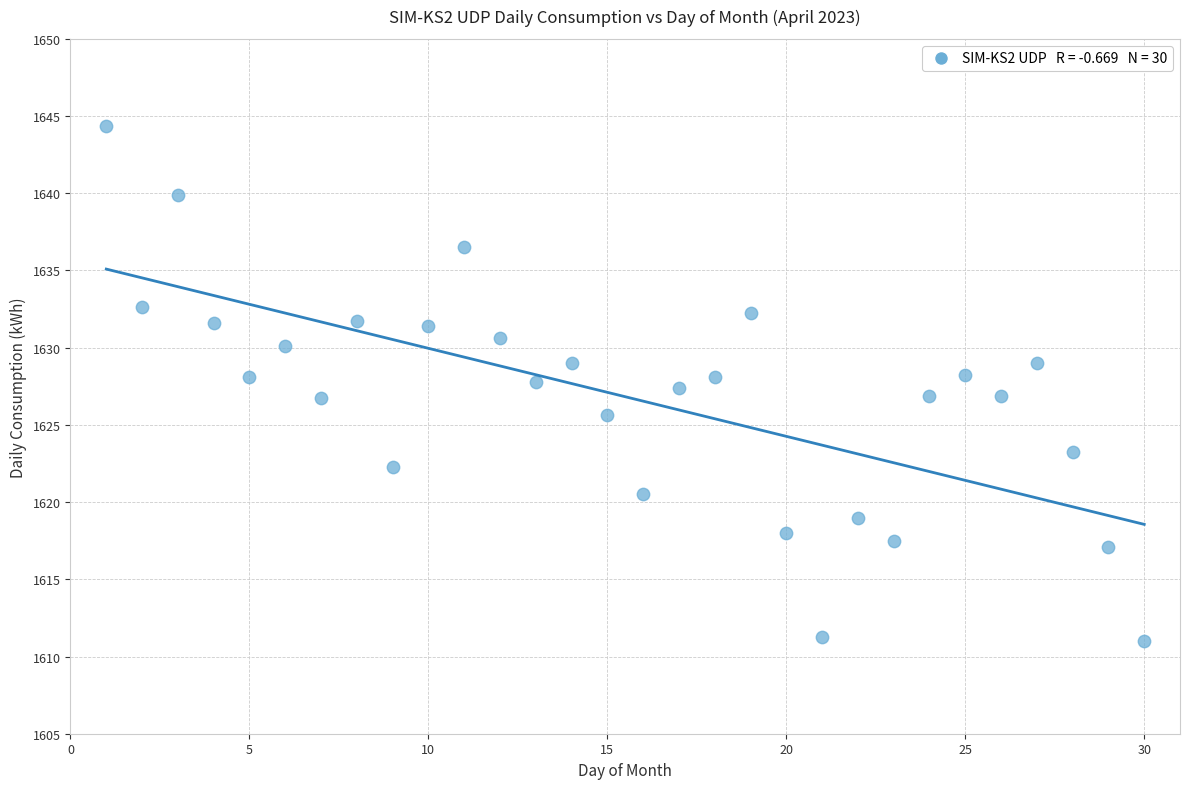

What is the range of Y values (max minus min)?

33.4